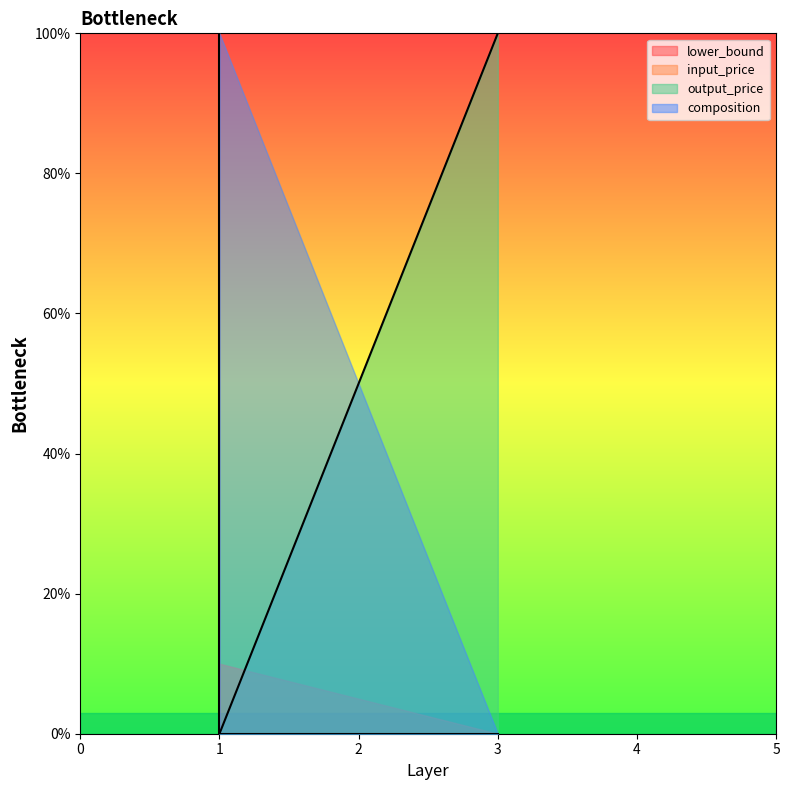

Is it true that lower_bound equals 179 at 1?

False